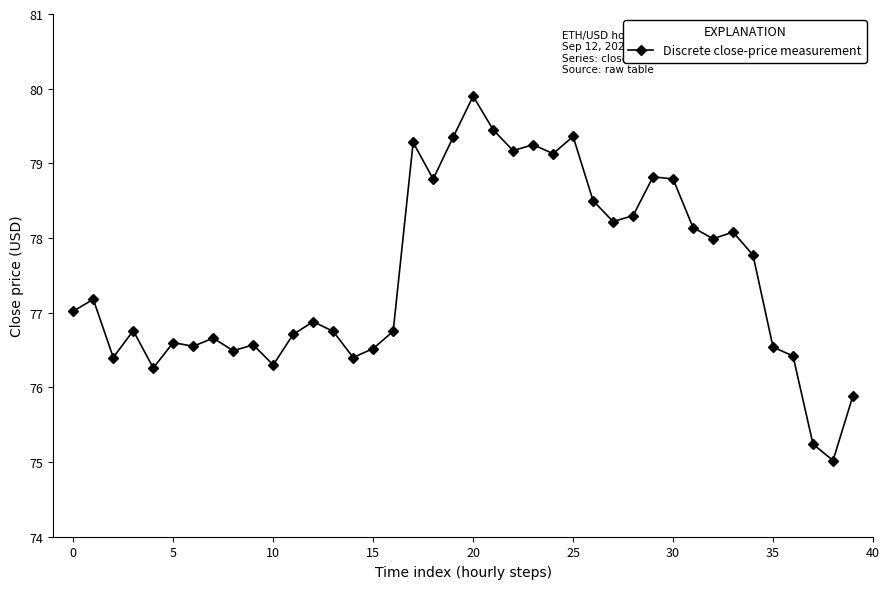

What is the maximum value shown in the chart?

79.9